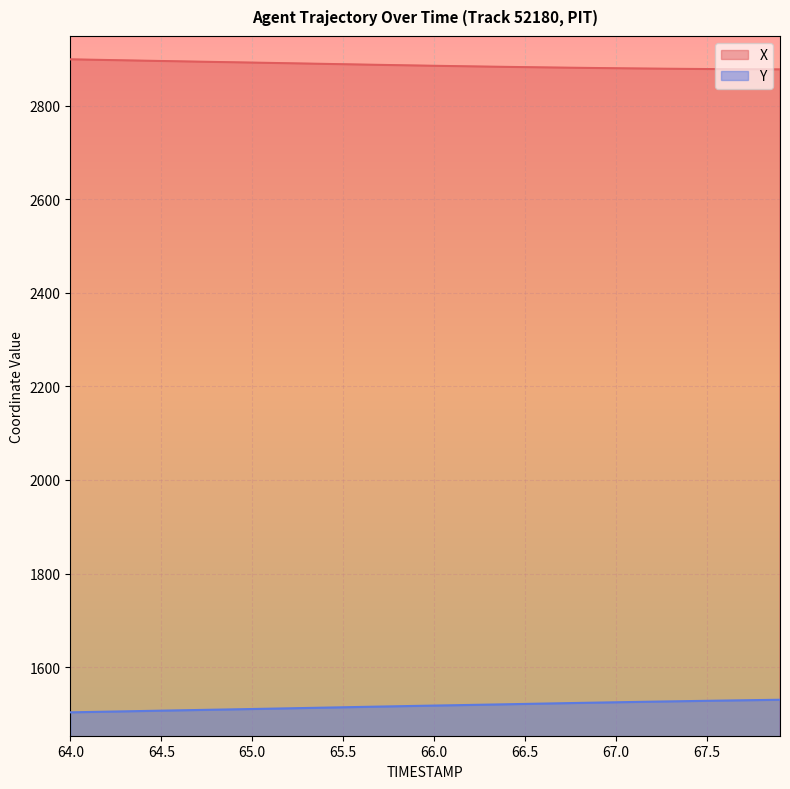

True or false: Y and X cross at least once.

False